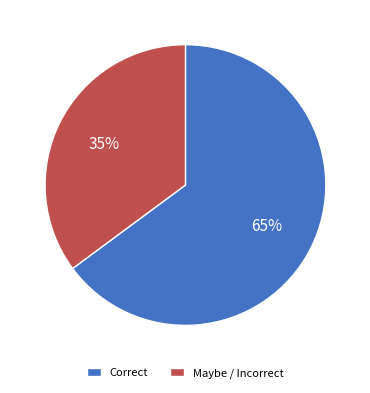

True or false: Correct accounts for 65% of the total.

True